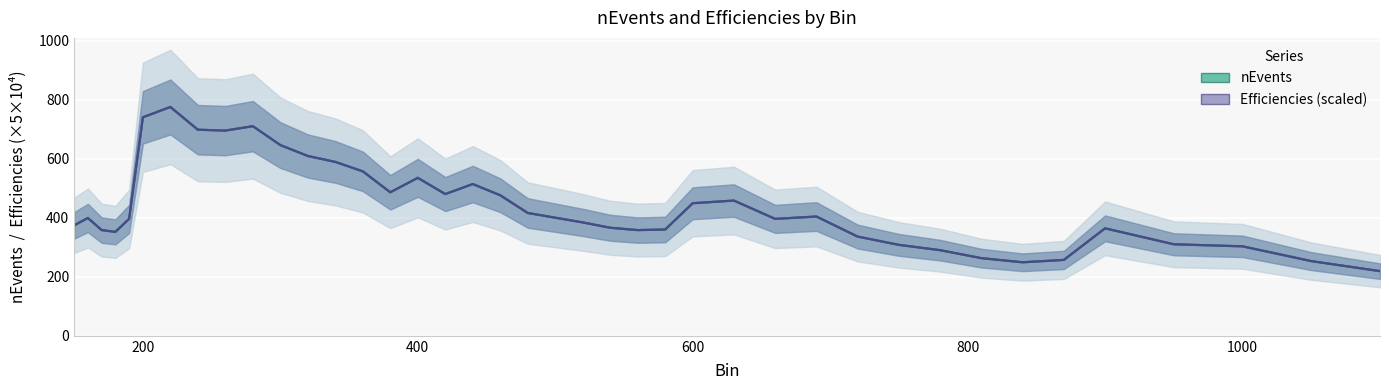

Reading left to right, extract all data points from this chart.

nEvents: 374.0	399.0	358.0	352.0	396.0	740.0	775.0	698.0	695.0	710.0	646.0	609.0	589.0	557.0	486.0	535.0	480.0	514.0	476.0	416.0	400.0	384.0	366.0	358.0	360.0	449.0	458.0	396.0	404.0	336.0	308.0	290.0	263.0	249.0	257.0	364.0	310.0	303.0	253.0	219.0
Efficiencies (scaled): 374.0	399.0	358.0	352.0	396.0	740.0	775.0	698.0	695.0	710.0	646.0	609.0	589.0	557.0	486.0	535.0	480.0	514.0	476.0	416.0	400.0	384.0	366.0	358.0	360.0	449.0	458.0	396.0	404.0	336.0	308.0	290.0	263.0	249.0	257.0	364.0	310.0	303.0	253.0	219.0